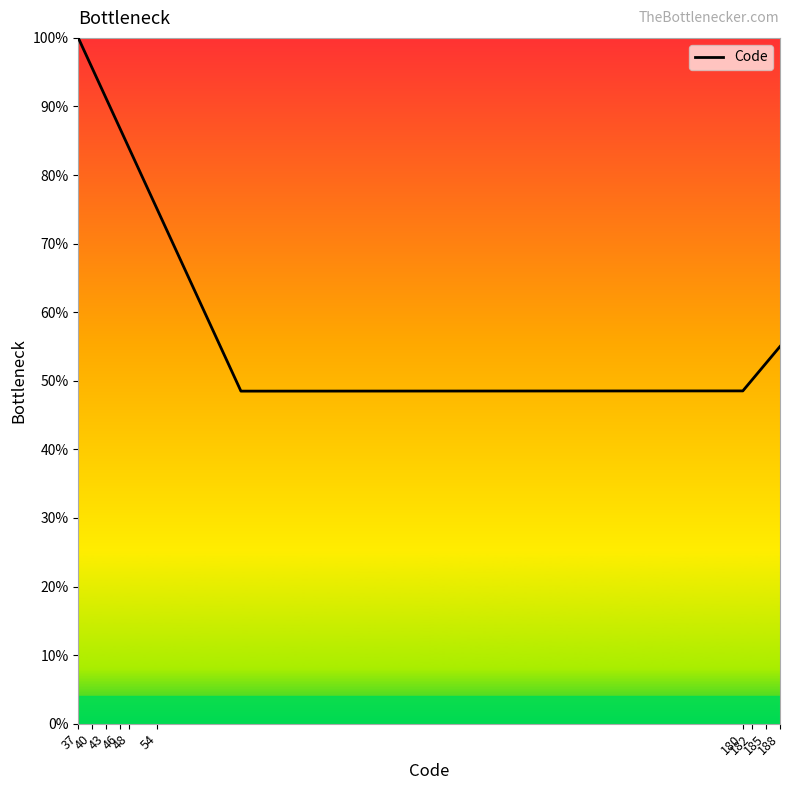

How many categories are shown in the chart?

25